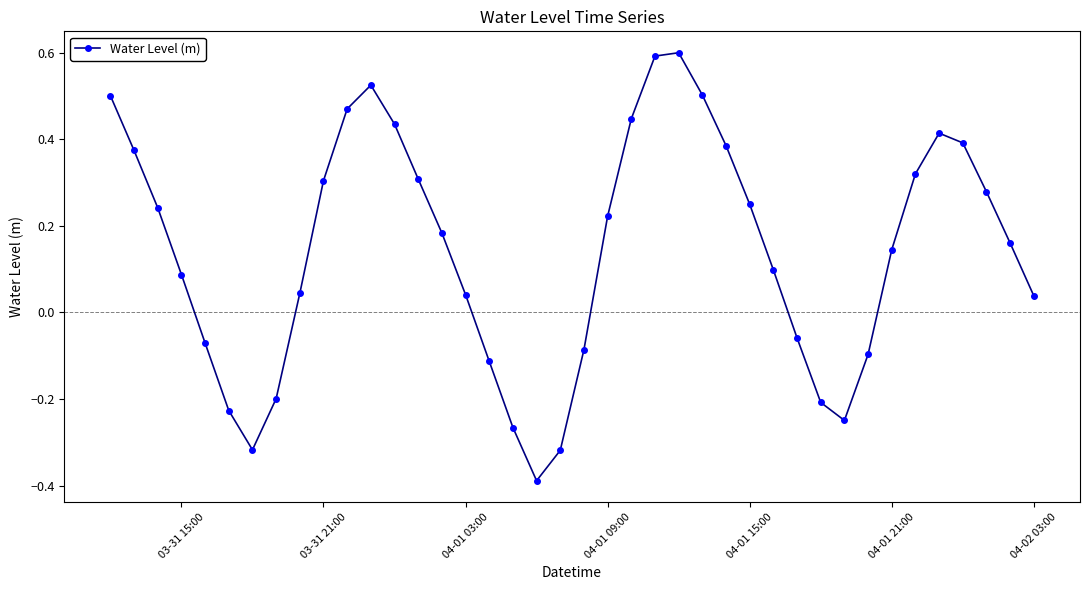

True or false: there are more than 2 points higher than both neighbors.

True